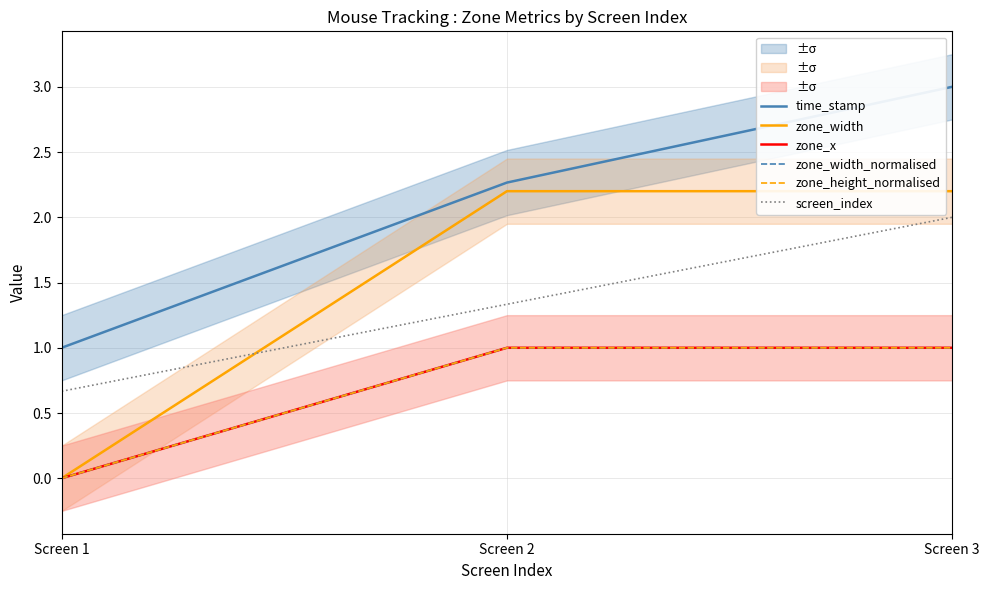

How many values in zone_width are above zero?

2